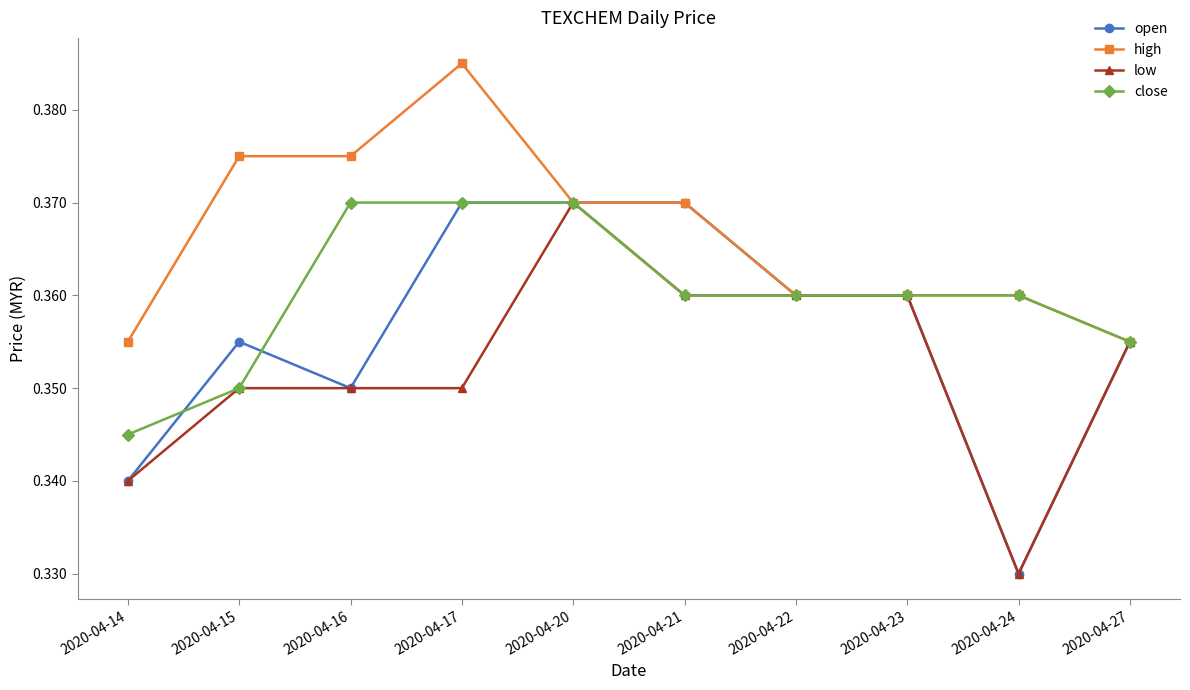

At which category is the sum across all series the highest?

2020-04-20